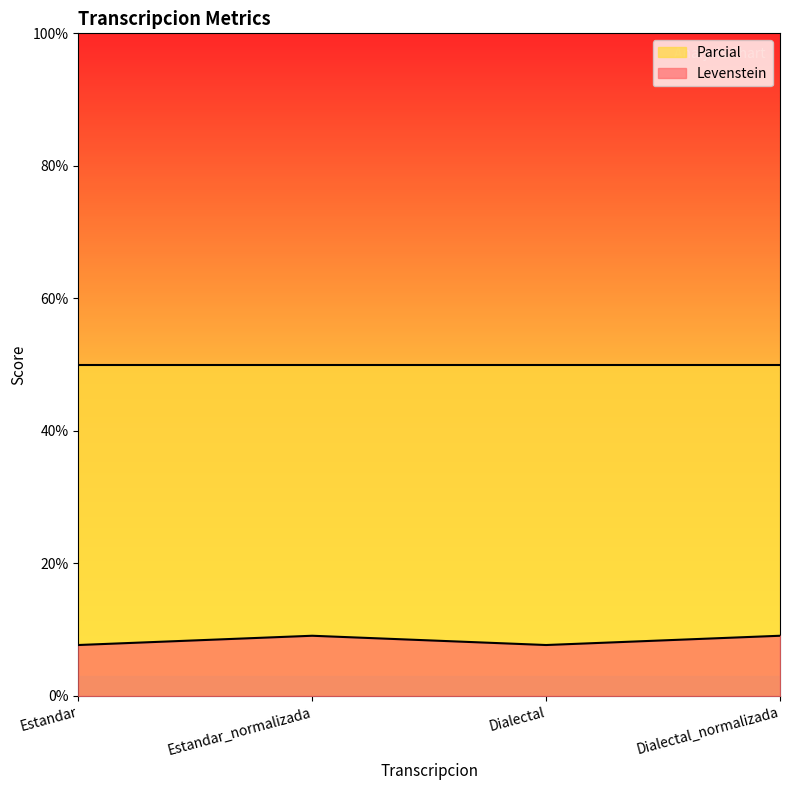

What is the ratio of the value at Dialectal to the value at Estandar?

1.0